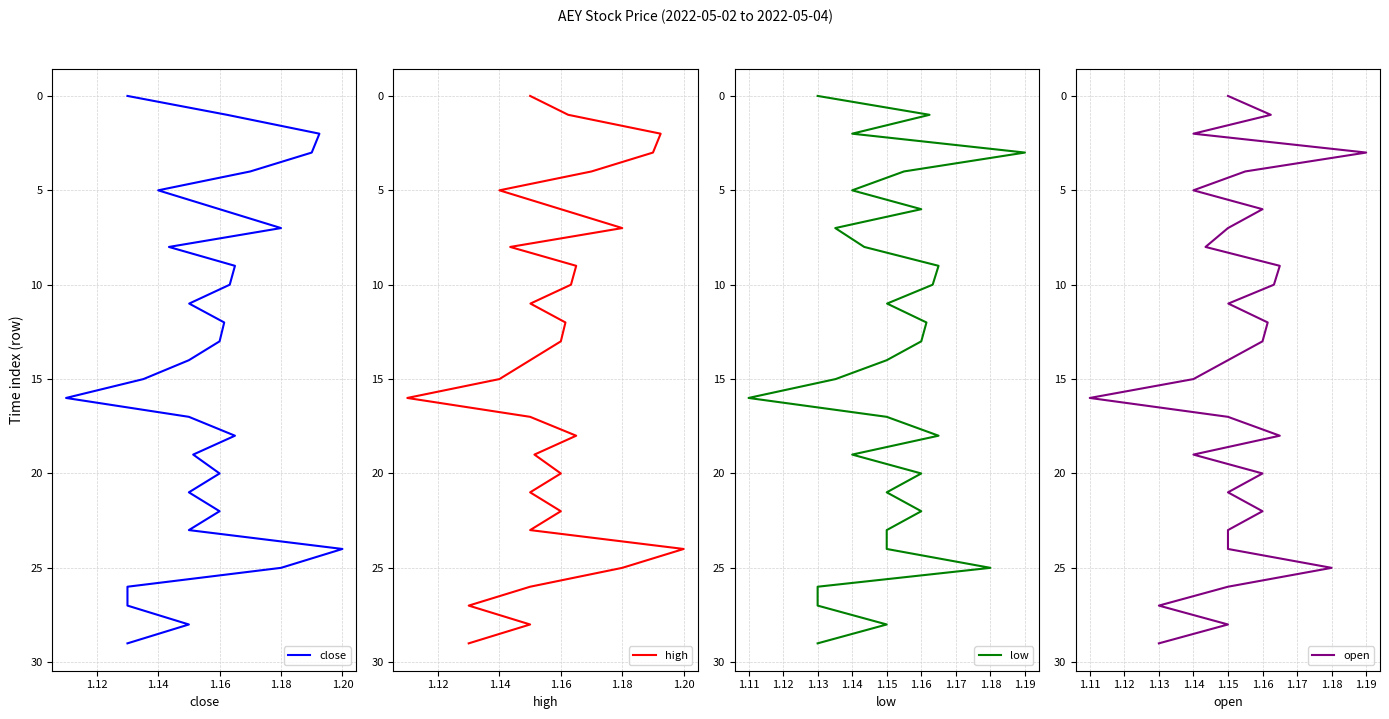

True or false: close has more than 2 points higher than both neighbors.

False